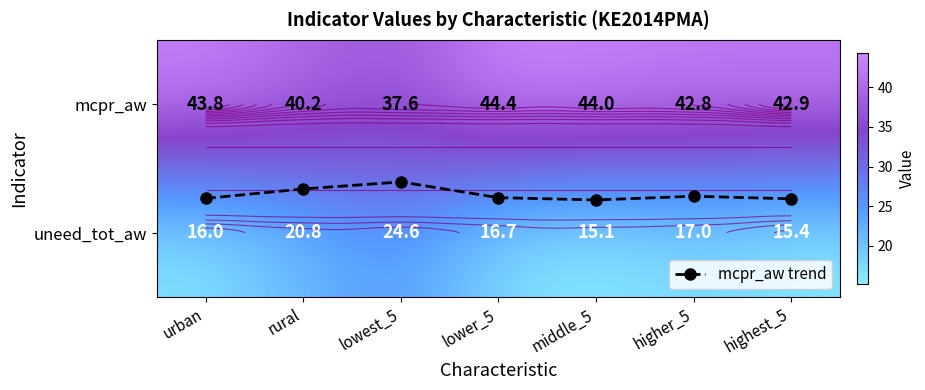

The mcpr_aw trend series shows 0.7 at lower_5. True or false?

True